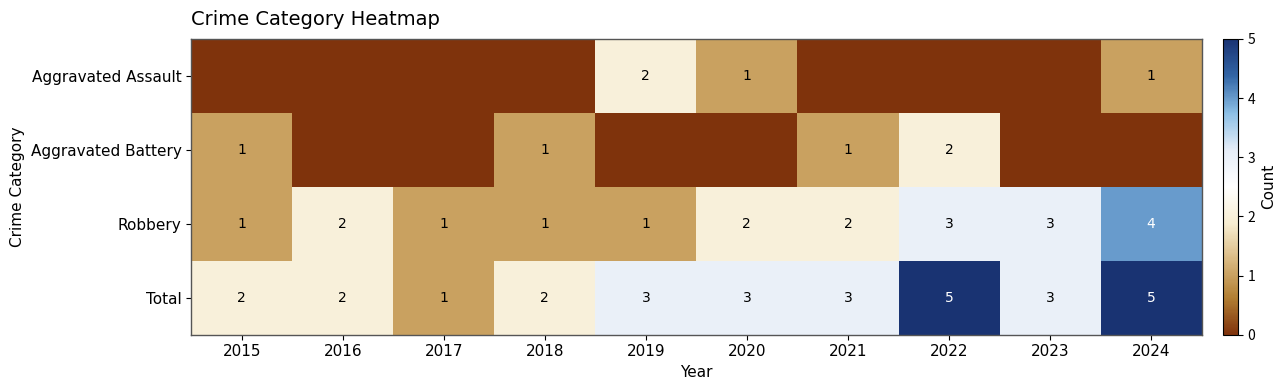

Is the value of Robbery at 2020 greater than the value of Total at 2024?

No